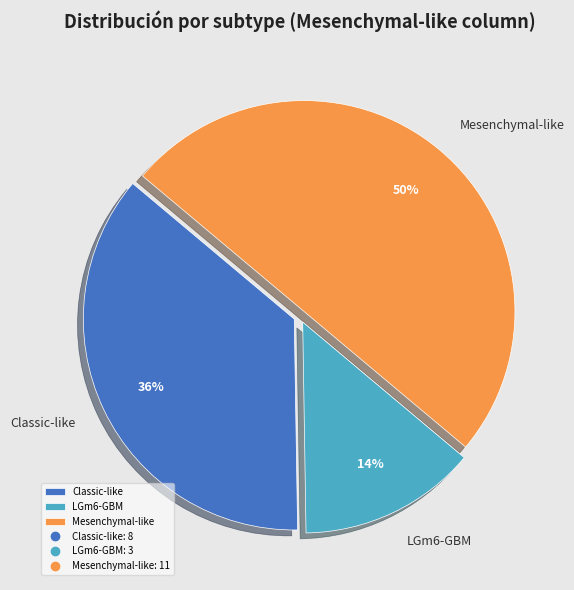

True or false: LGm6-GBM accounts for 4% of the total.

False